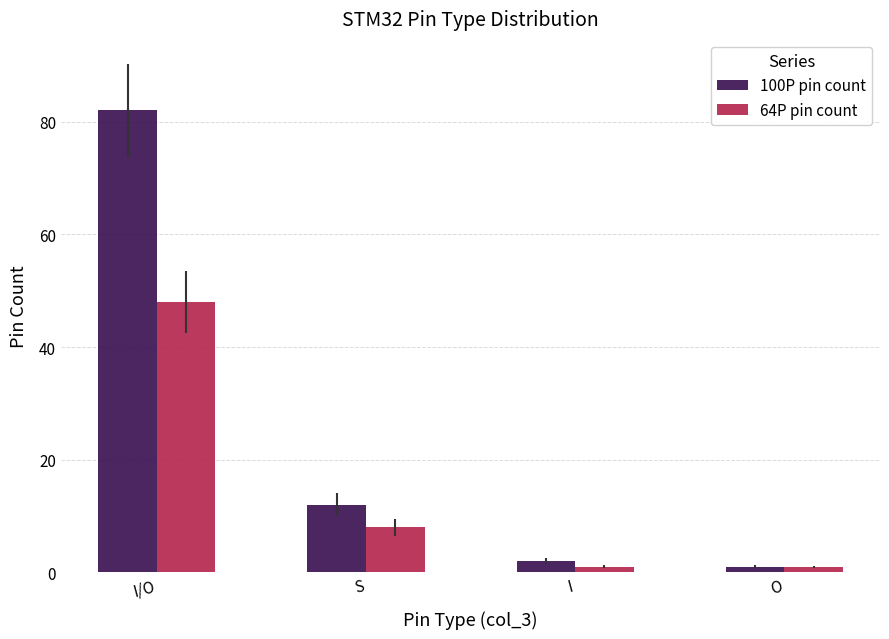

How many groups of bars are there?

4